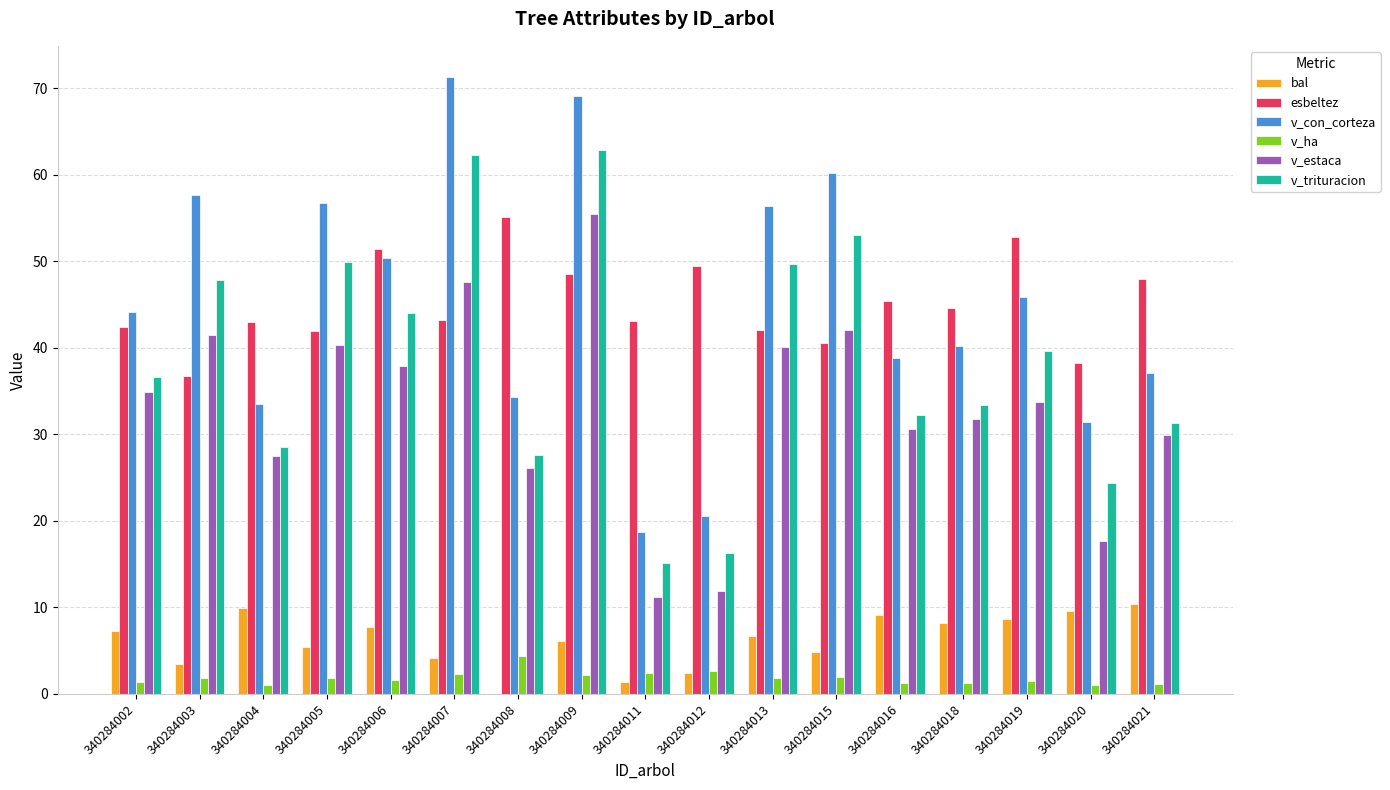

What is the sum of all v_ha values?

31.5